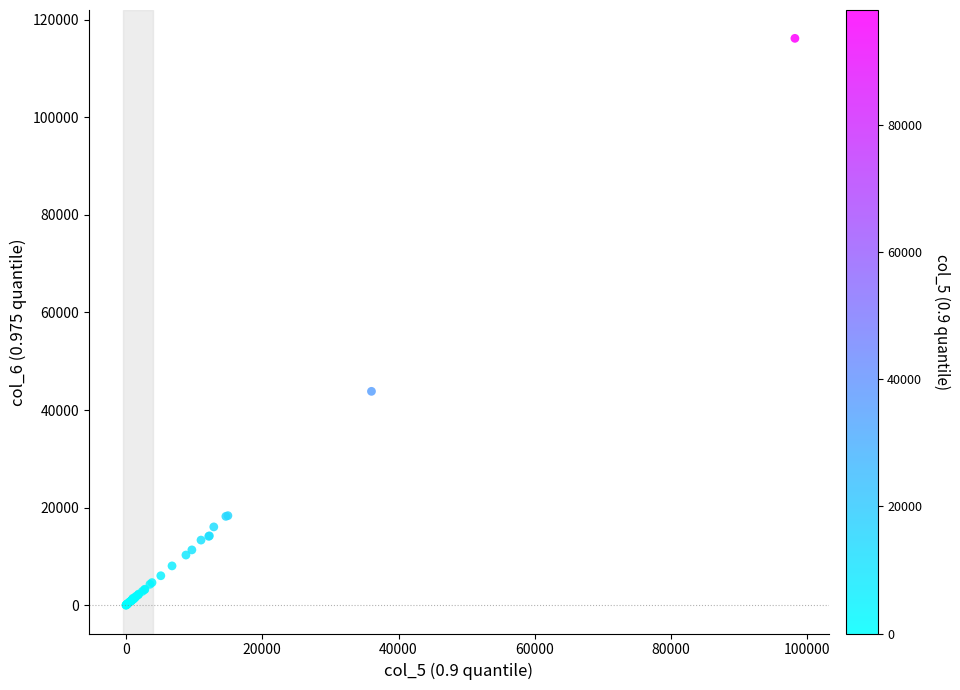

What Y value in the scatter plot is closest to 58091?

43827.4